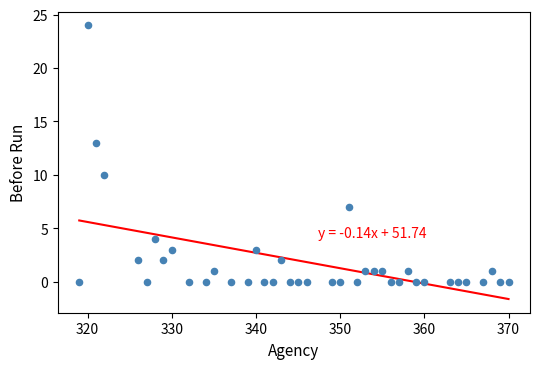

What Y value in the scatter plot is closest to 12?

13